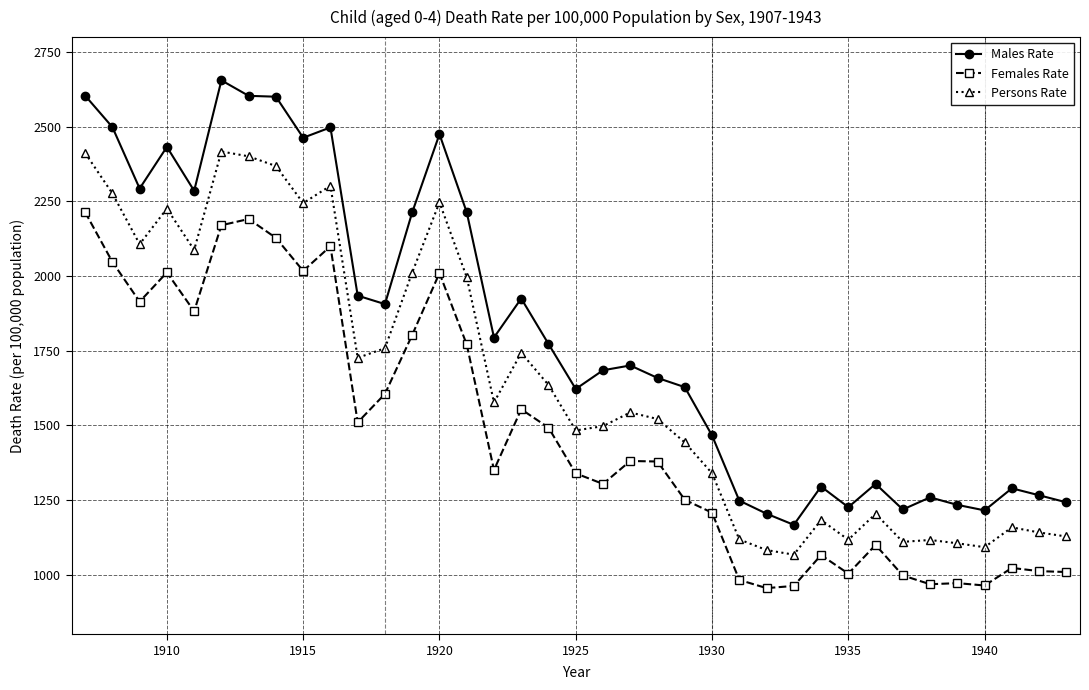

What is the value of the Females Rate point at the 23rd from the left?

1250.4